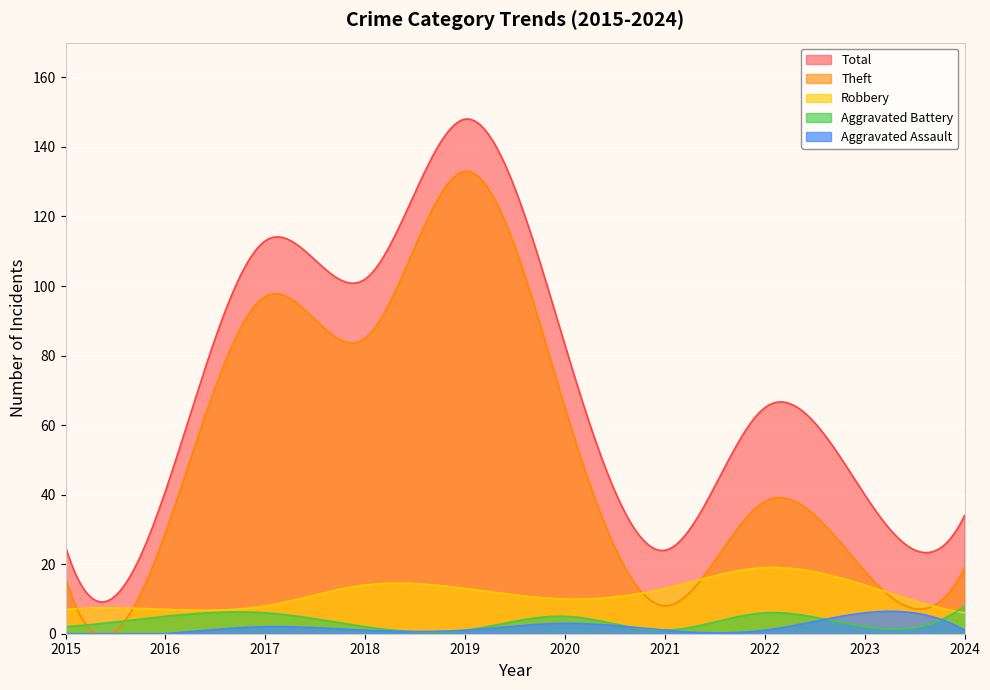

In Theft, how many points are higher than both neighbors (excluding endpoints)?

3